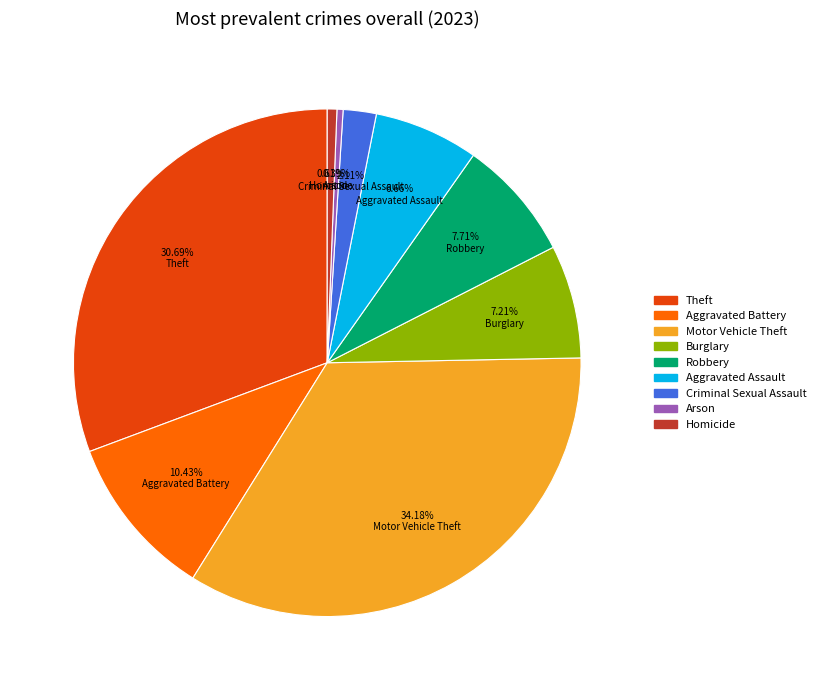

How many segments does this pie chart have?

9